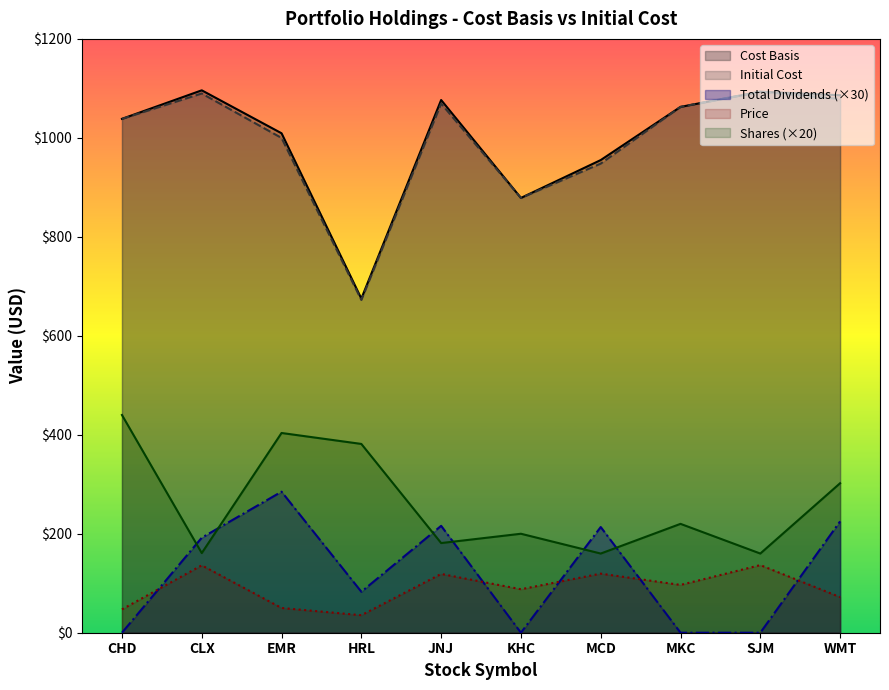

At MCD, list the series in order from largest to smallest.

Cost Basis, Initial Cost, Total Dividends, Shares, Price